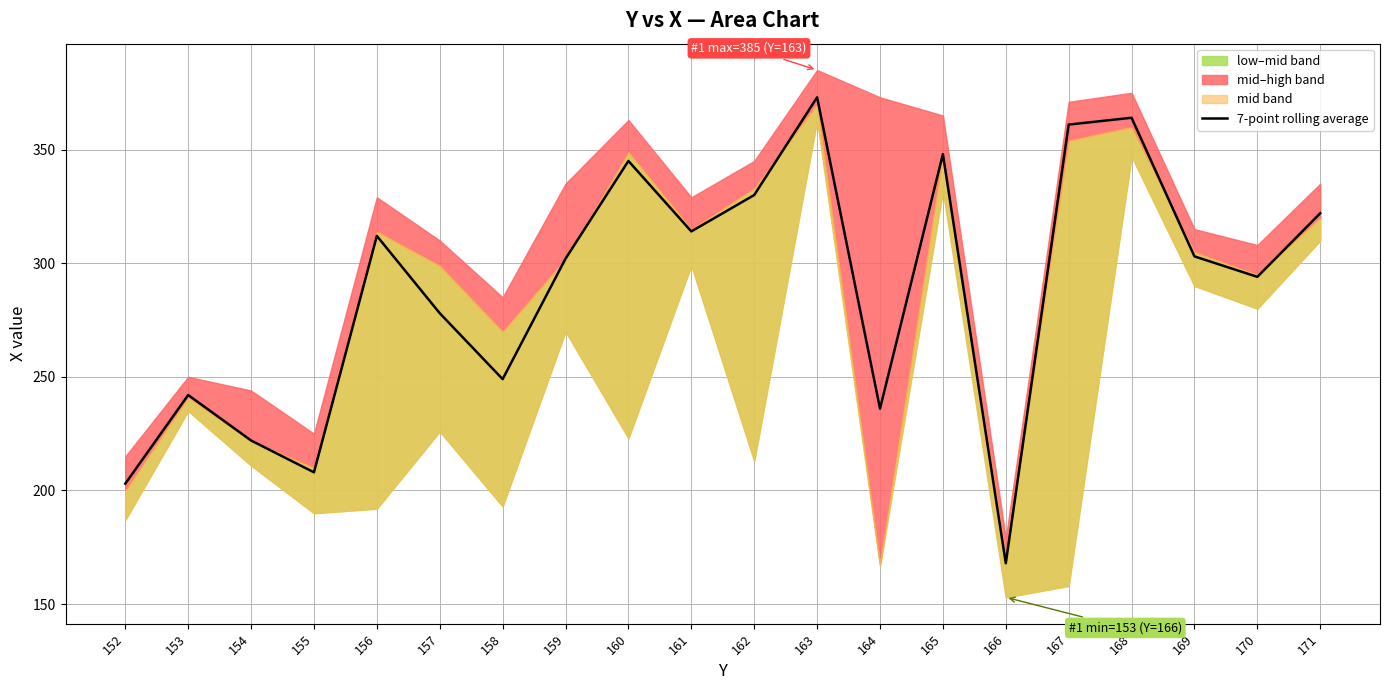

True or false: the data shows 294 at 170.

True